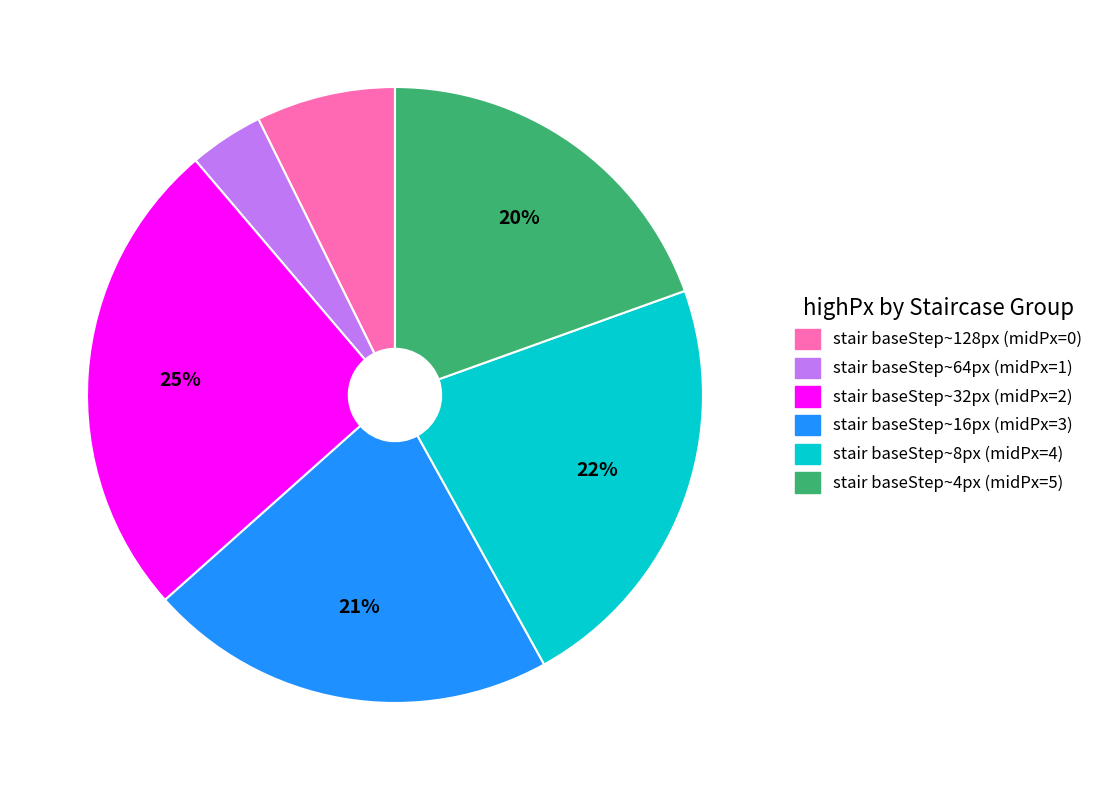

Is there a majority slice in this chart?

No